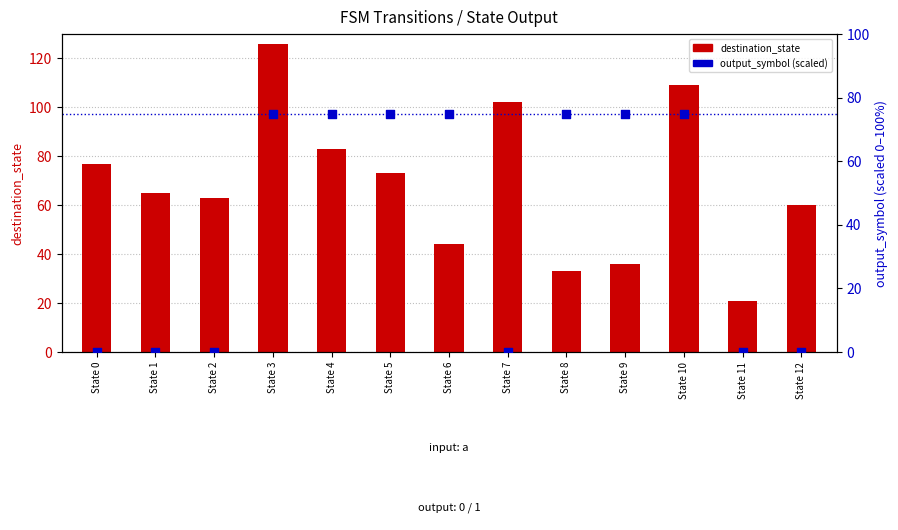

Which series has the largest Y range (max minus min)?

destination_state